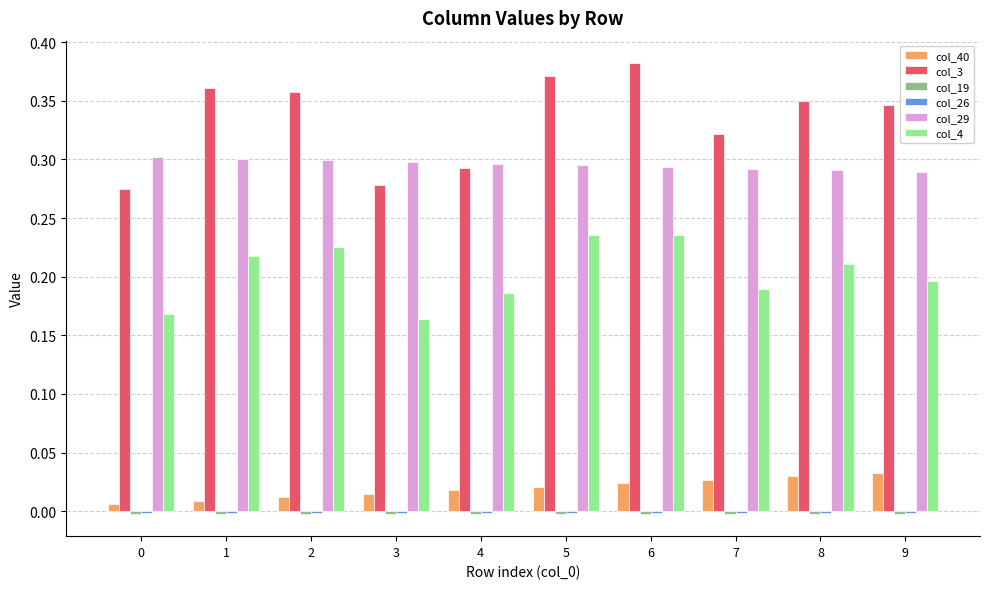

What is the total value across all series at 4?

0.8